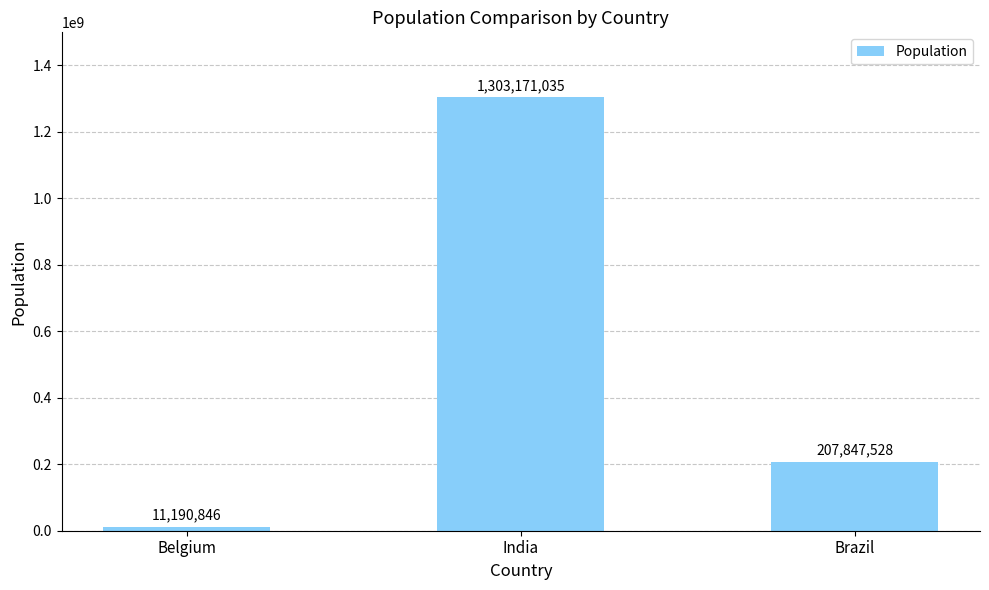

What is the value of the 3rd bar from the left?

207847528